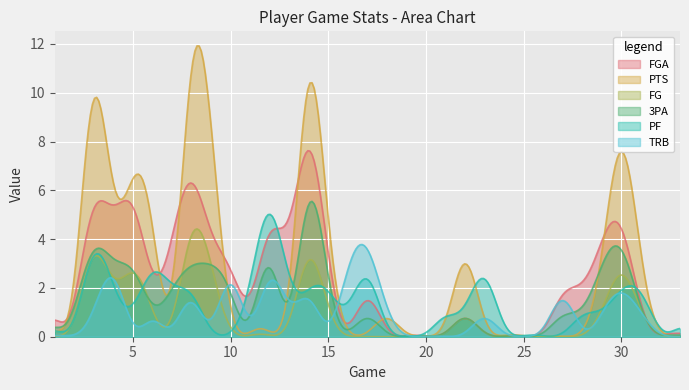

Is it true that FG equals 1 at 22?

True